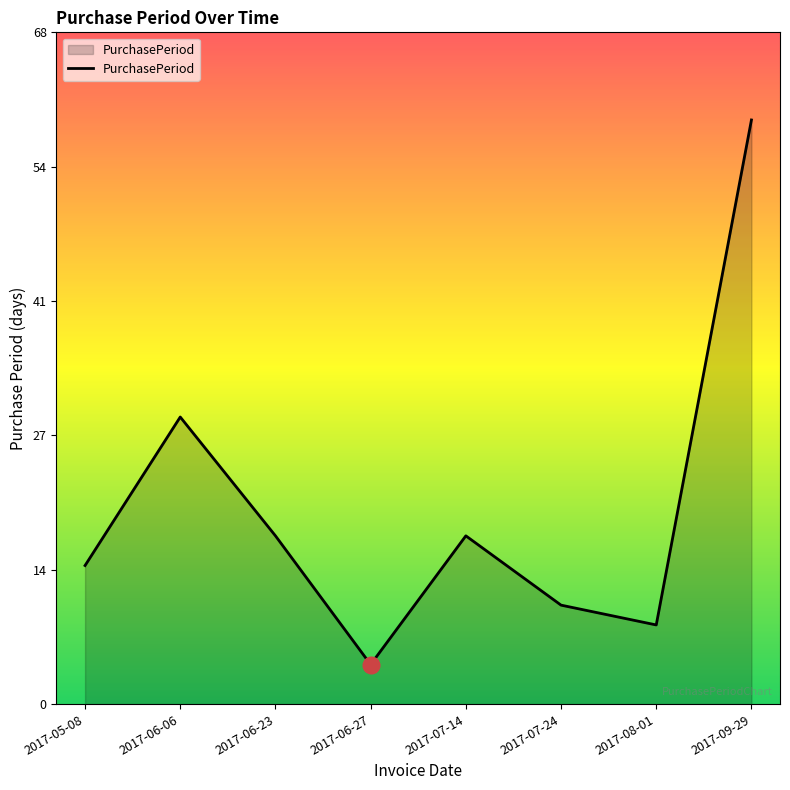

What is the ratio of the value at 2017-07-24 to the value at 2017-05-08?

0.7